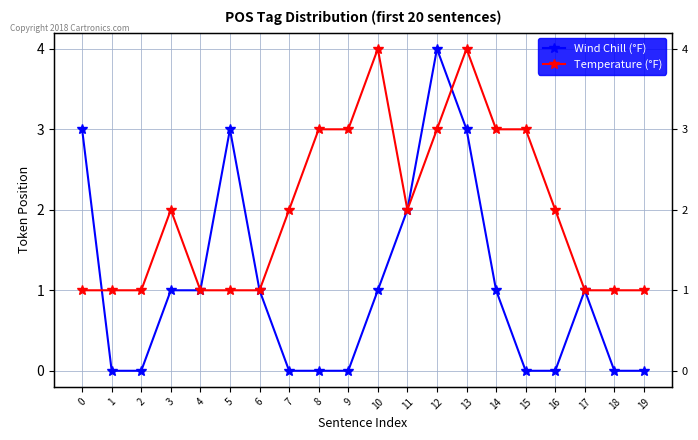

The Temperature (°F) series shows 3 at 11. True or false?

False